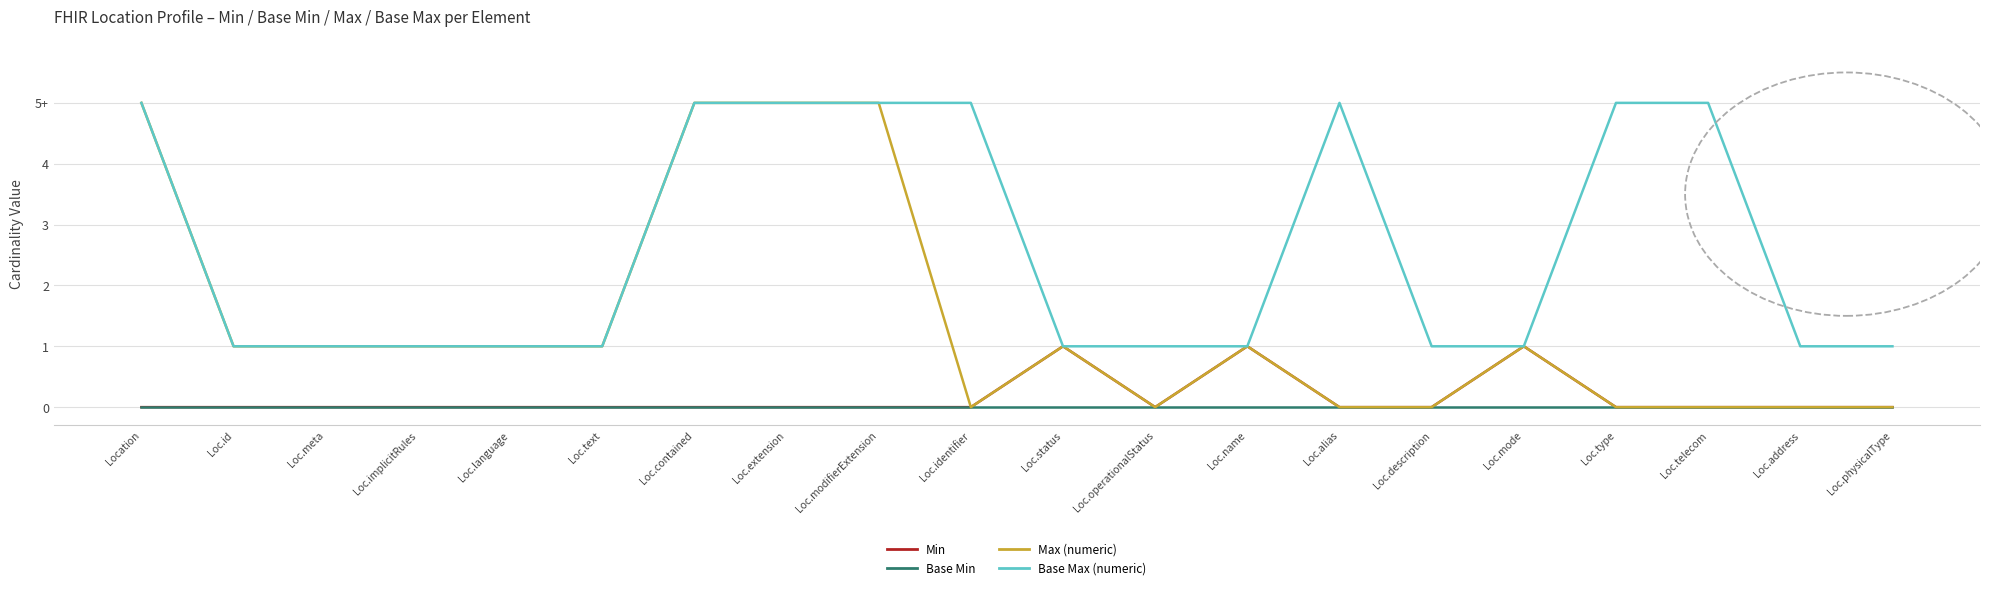

True or false: Max (numeric) has a value of 5 at Loc.contained.

True